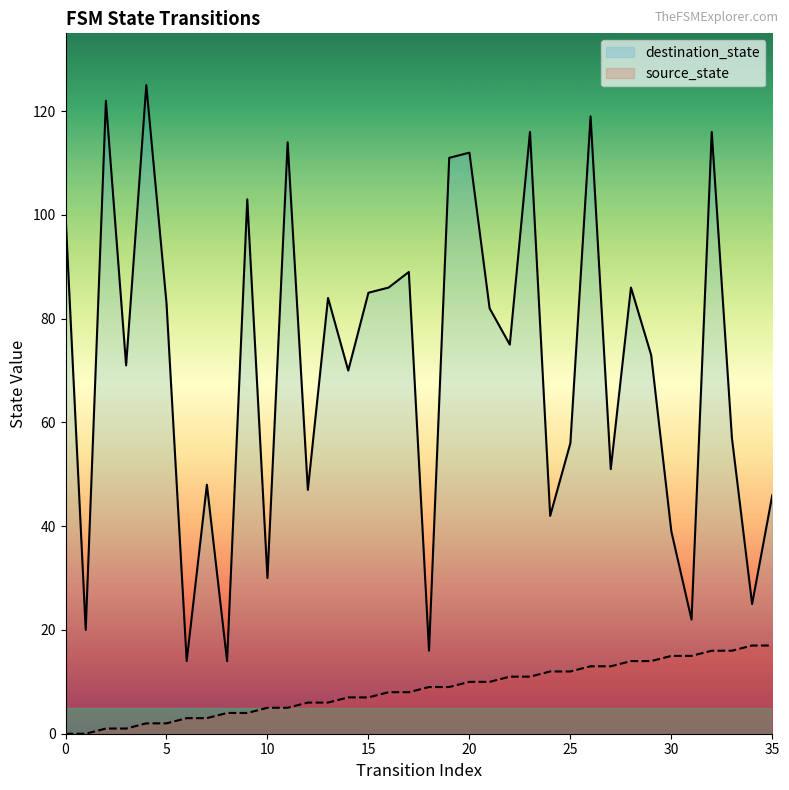

How many lines are shown in the chart?

2